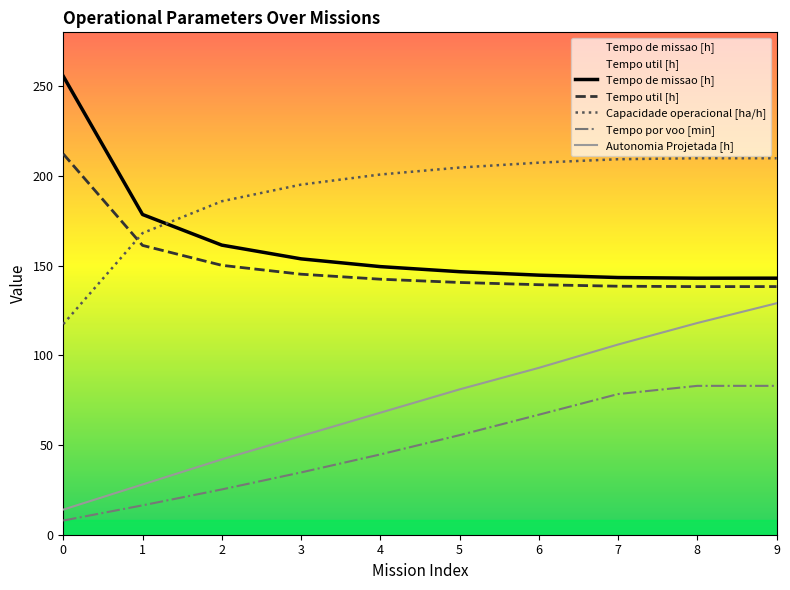

Is it true that Tempo por voo [min] equals 78.4 at 7?

True